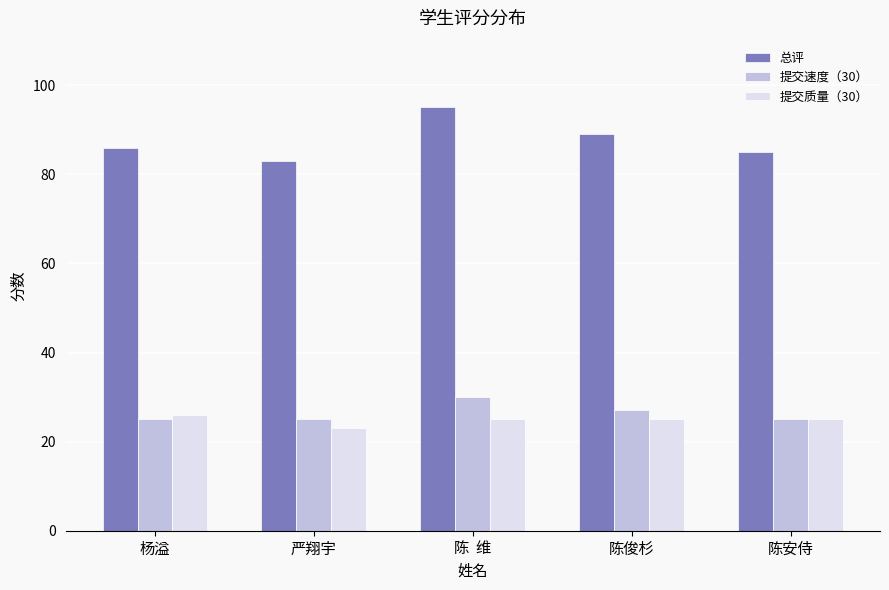

What is the value of the 提交质量（30） bar at the 3rd from the left?

25